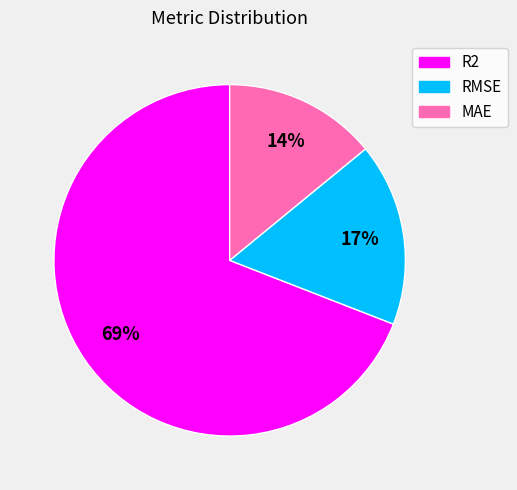

To the nearest percent, what portion does MAE represent?

14%